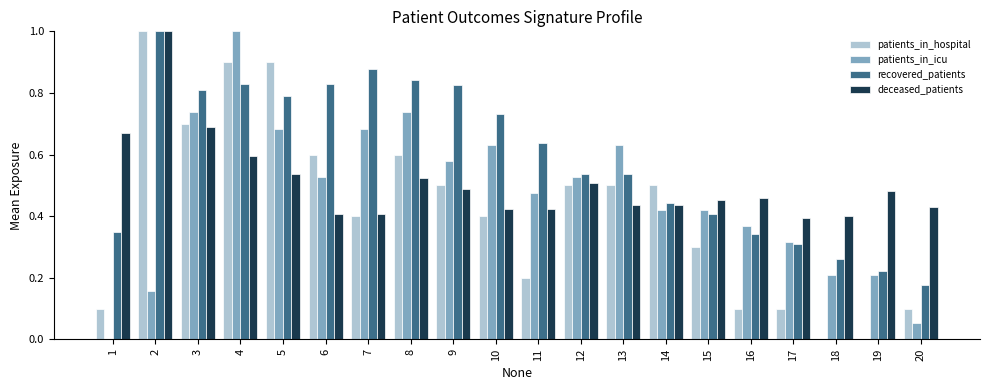

Between 11 and 14, which series saw the biggest shift?

patients_in_hospital